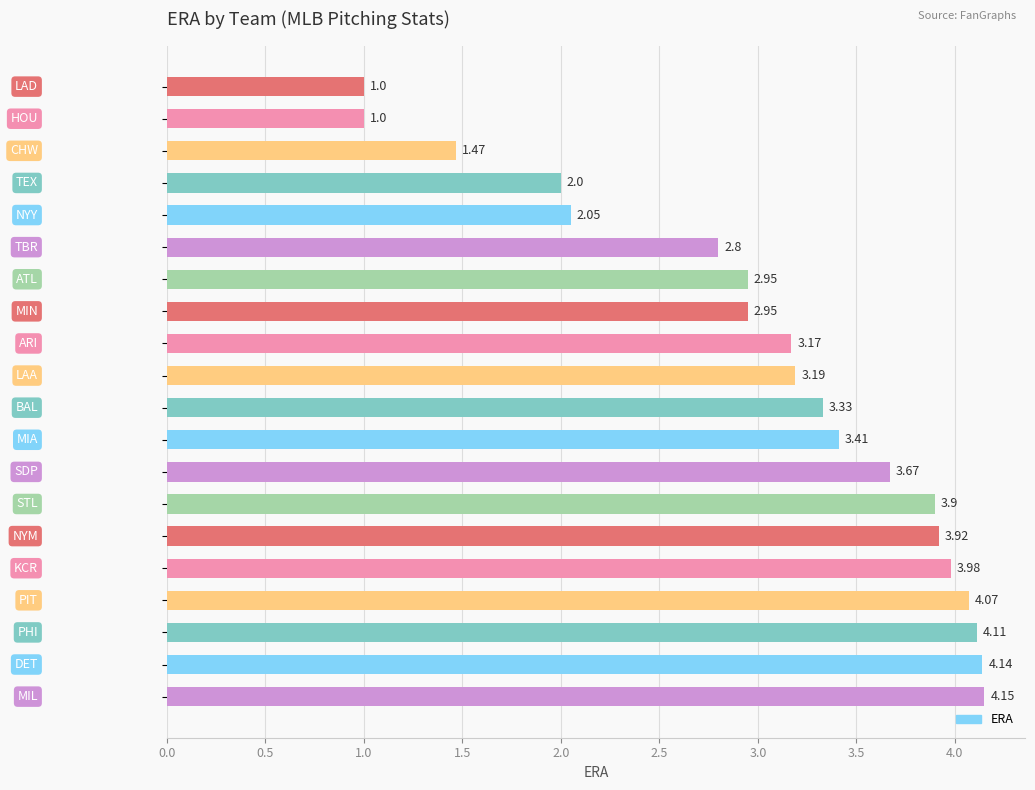

What is the sum of all values?

61.3